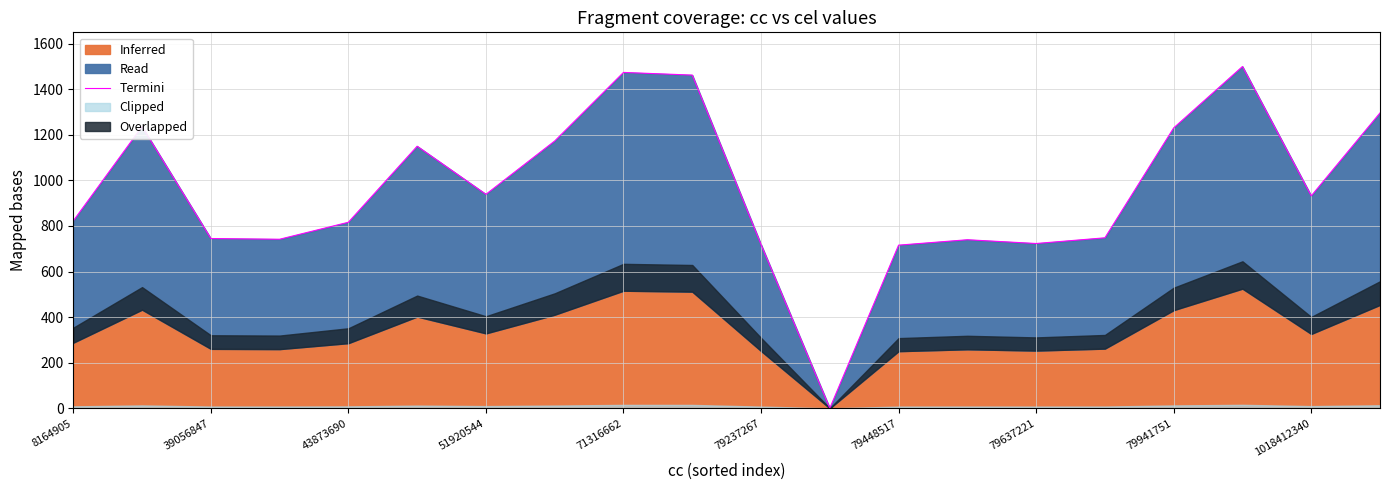

Rank the categories by value from lowest to highest.

11, 12, 10, 14, 13, 51920544, 43873690, 15, 71316662, 8164905, 18, 79448517, 79237267, 79637221, 16, 39056847, 19, 1018412340, 79941751, 17